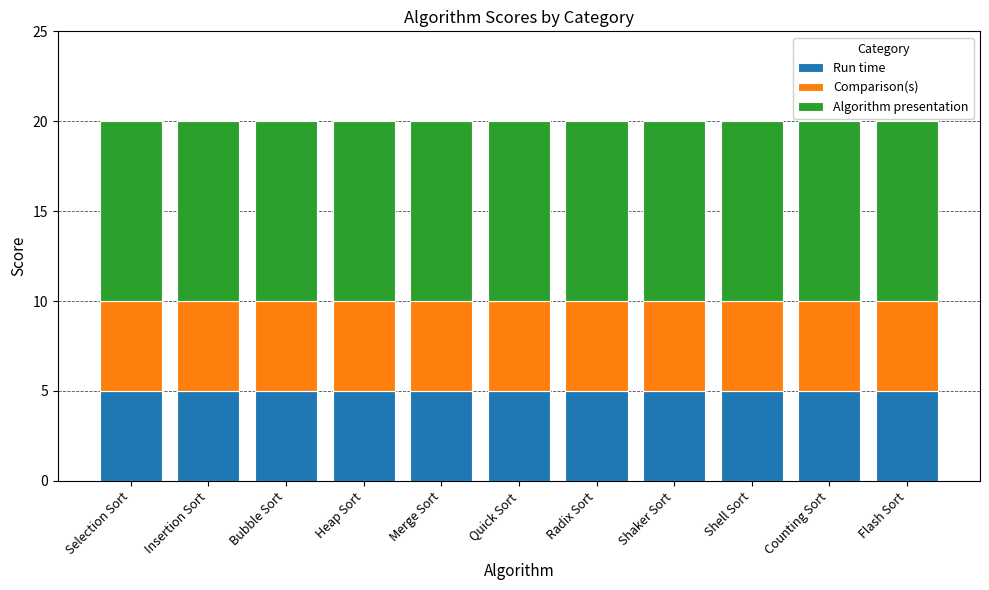

Is it true that Run time equals 5 at Selection Sort?

True